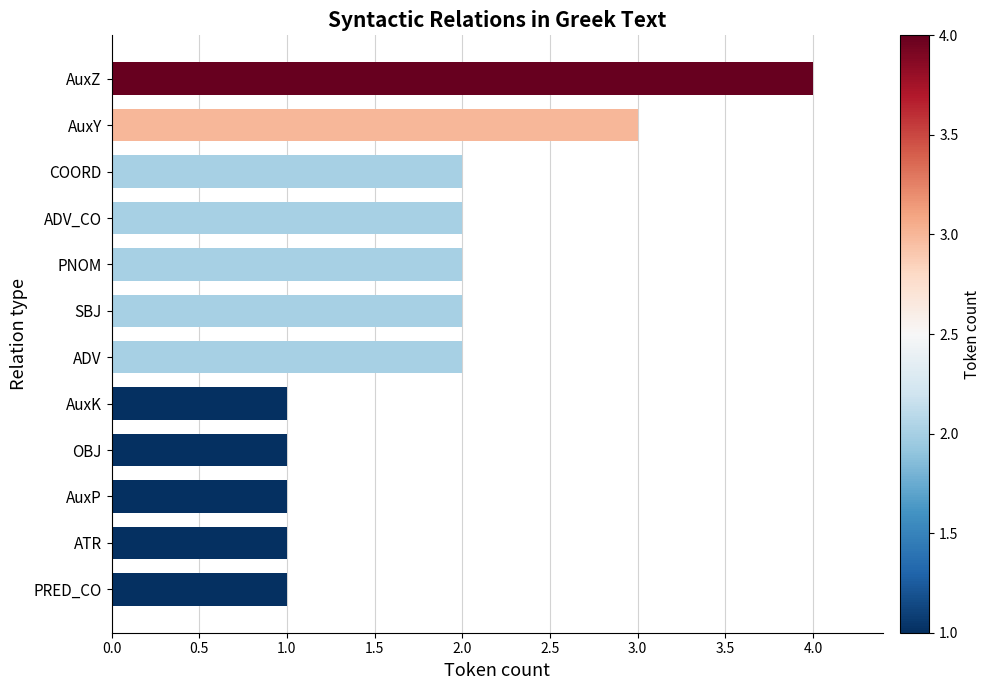

What is the minimum value shown in the chart?

1